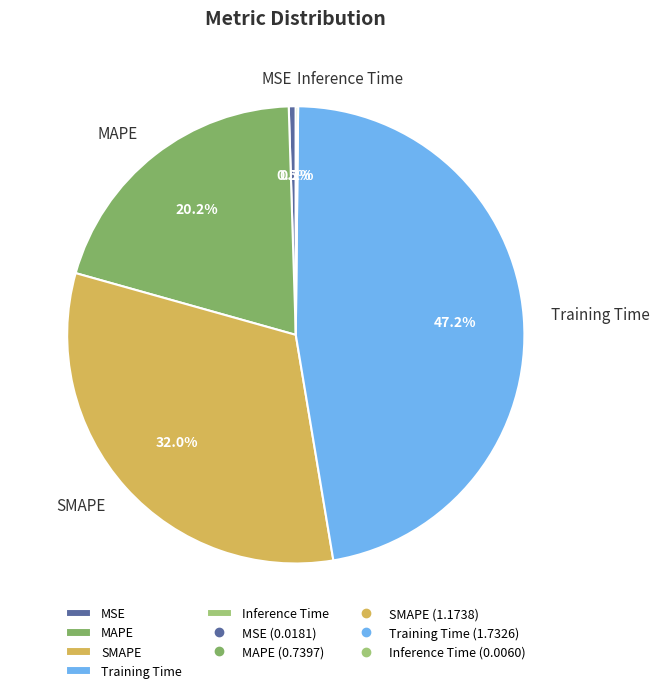

Which category has the biggest portion of the pie?

Training Time